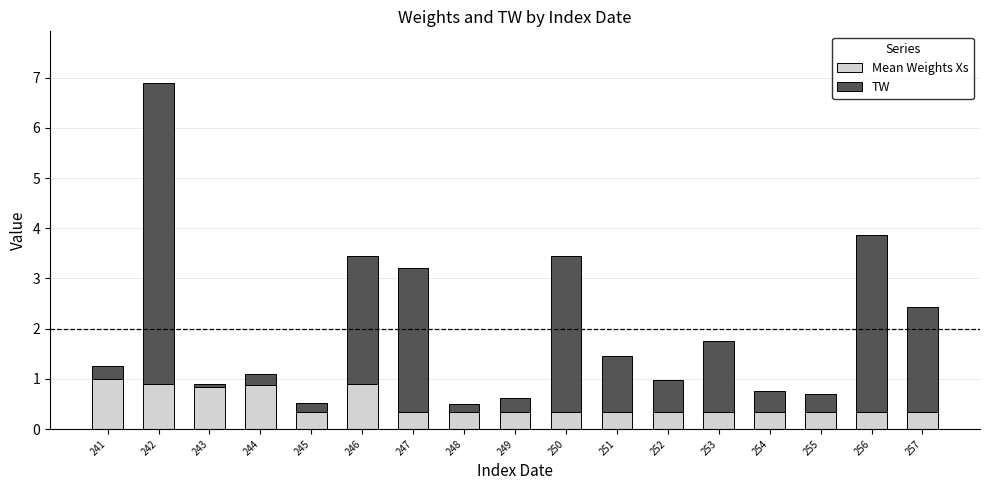

The value of Mean Weights Xs at 255 is 0.3. True or false?

True